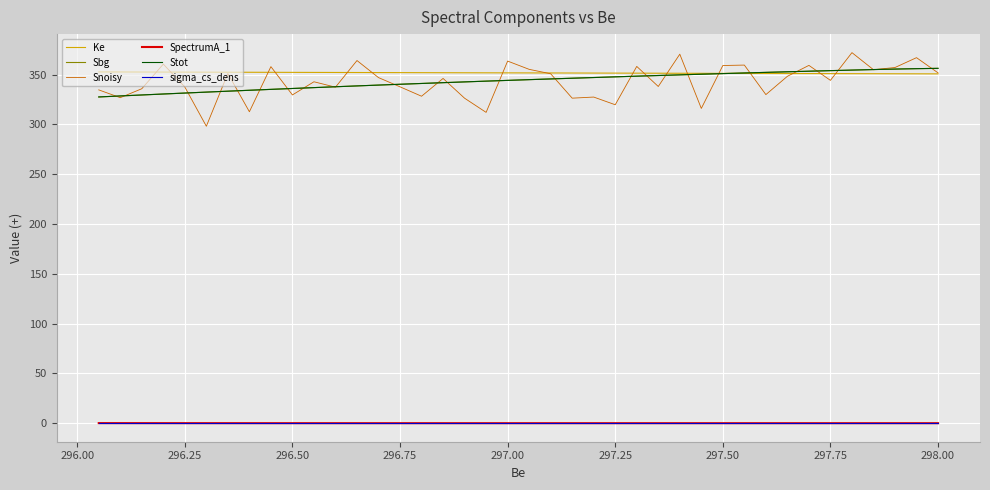

At how many categories does at least one series exceed 360?

6